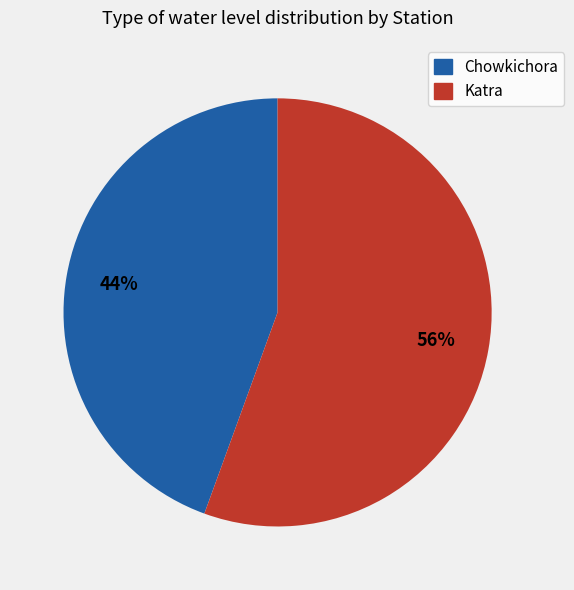

To the nearest percent, what portion does Chowkichora represent?

44%